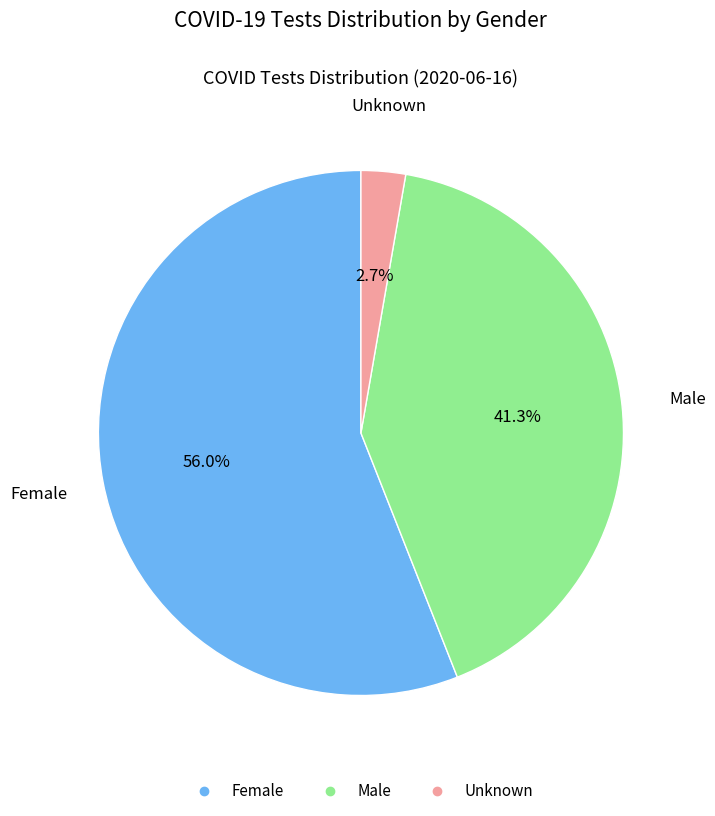

Is there a majority slice in this chart?

Yes